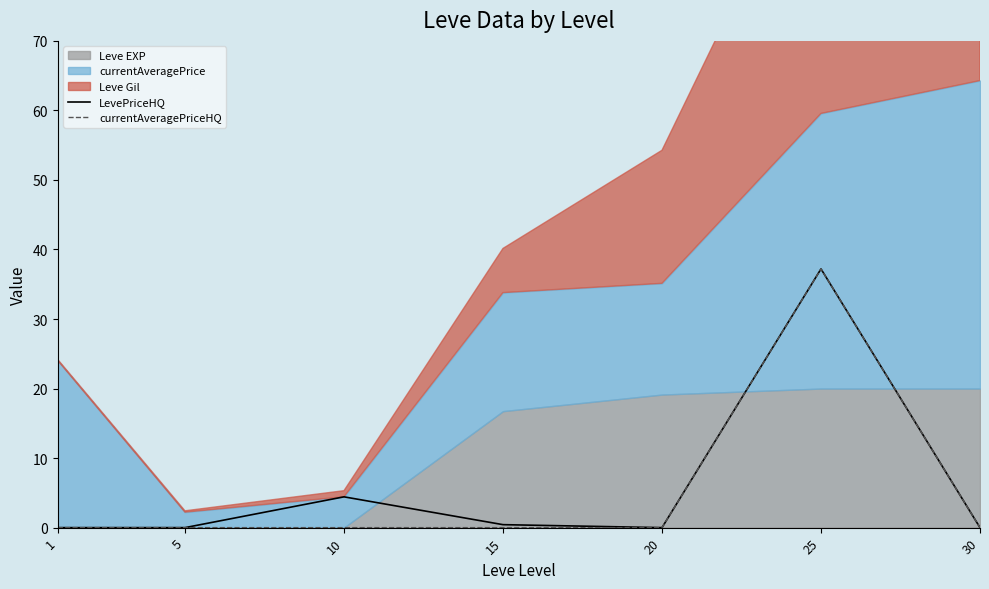

Where is LevePriceHQ nearest to the value 18?

10